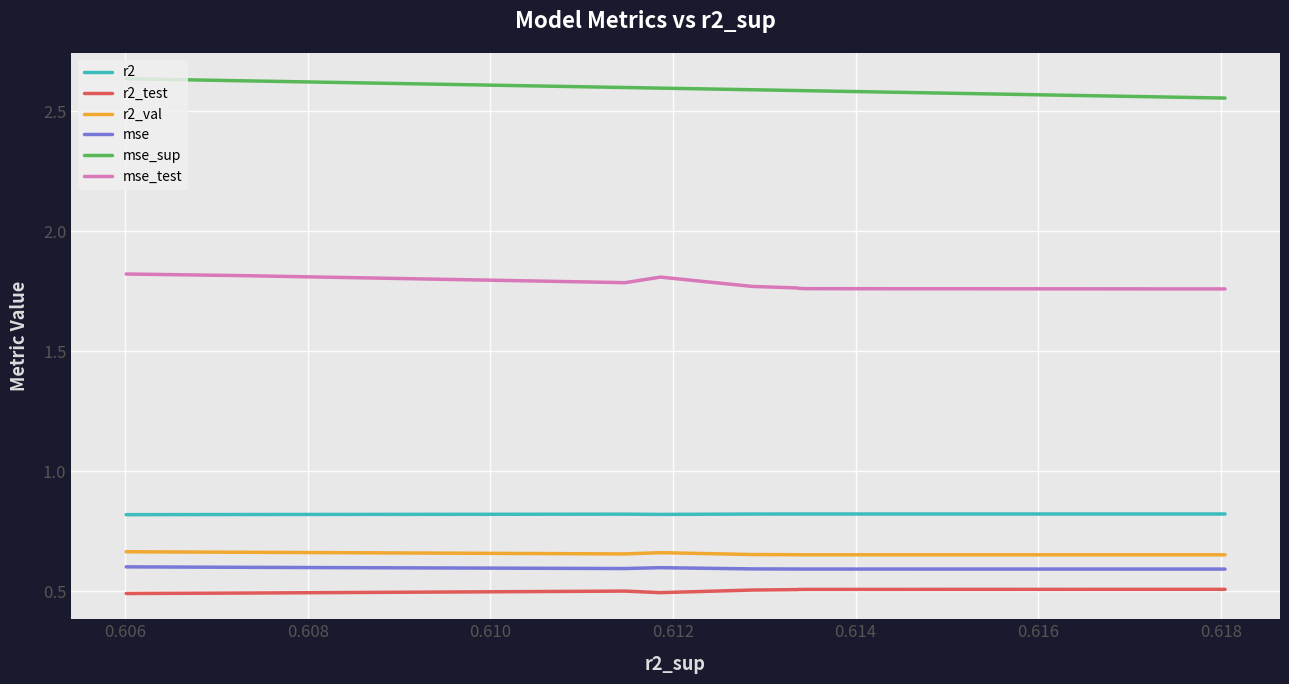

Which series has the largest total across all categories?

mse_sup